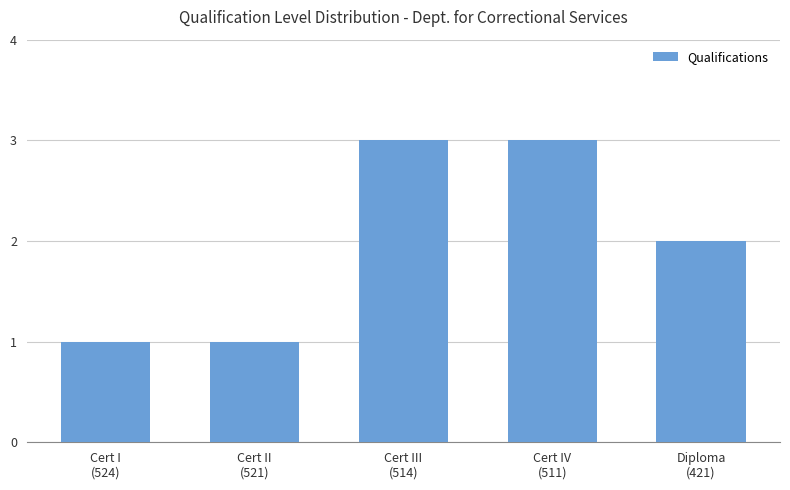

Reading left to right, list all the values displayed in this chart.

Cert I
(524)=1	Cert II
(521)=1	Cert III
(514)=3	Cert IV
(511)=3	Diploma
(421)=2